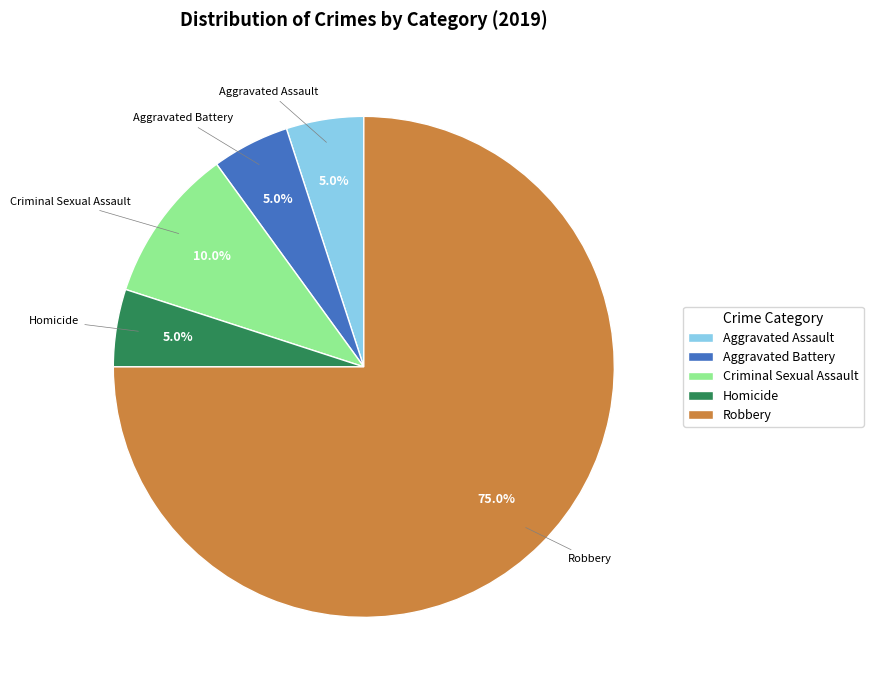

What percentage is the Criminal Sexual Assault slice, to the nearest percent?

10%